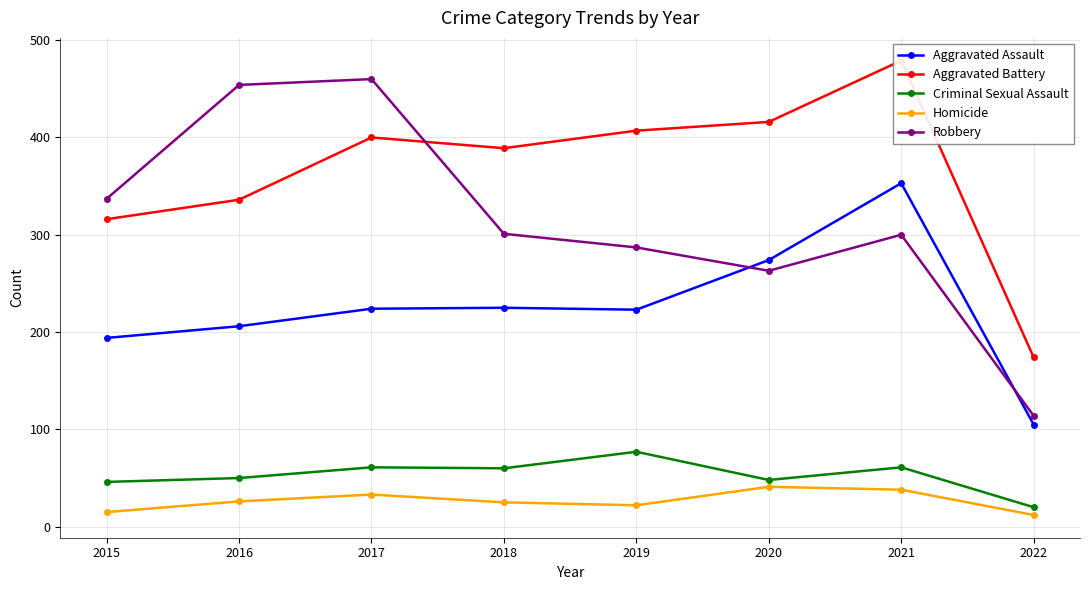

At 2021, list the series in order from largest to smallest.

Aggravated Battery, Aggravated Assault, Robbery, Criminal Sexual Assault, Homicide